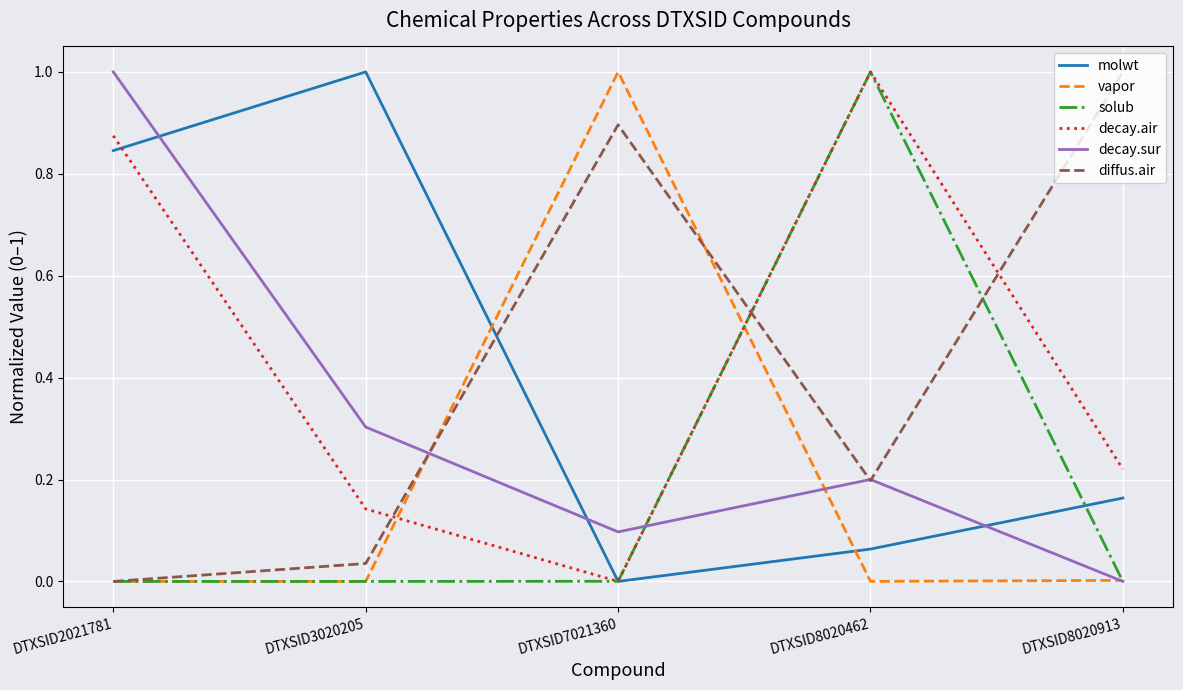

In molwt, how many points are lower than both neighbors (excluding endpoints)?

1